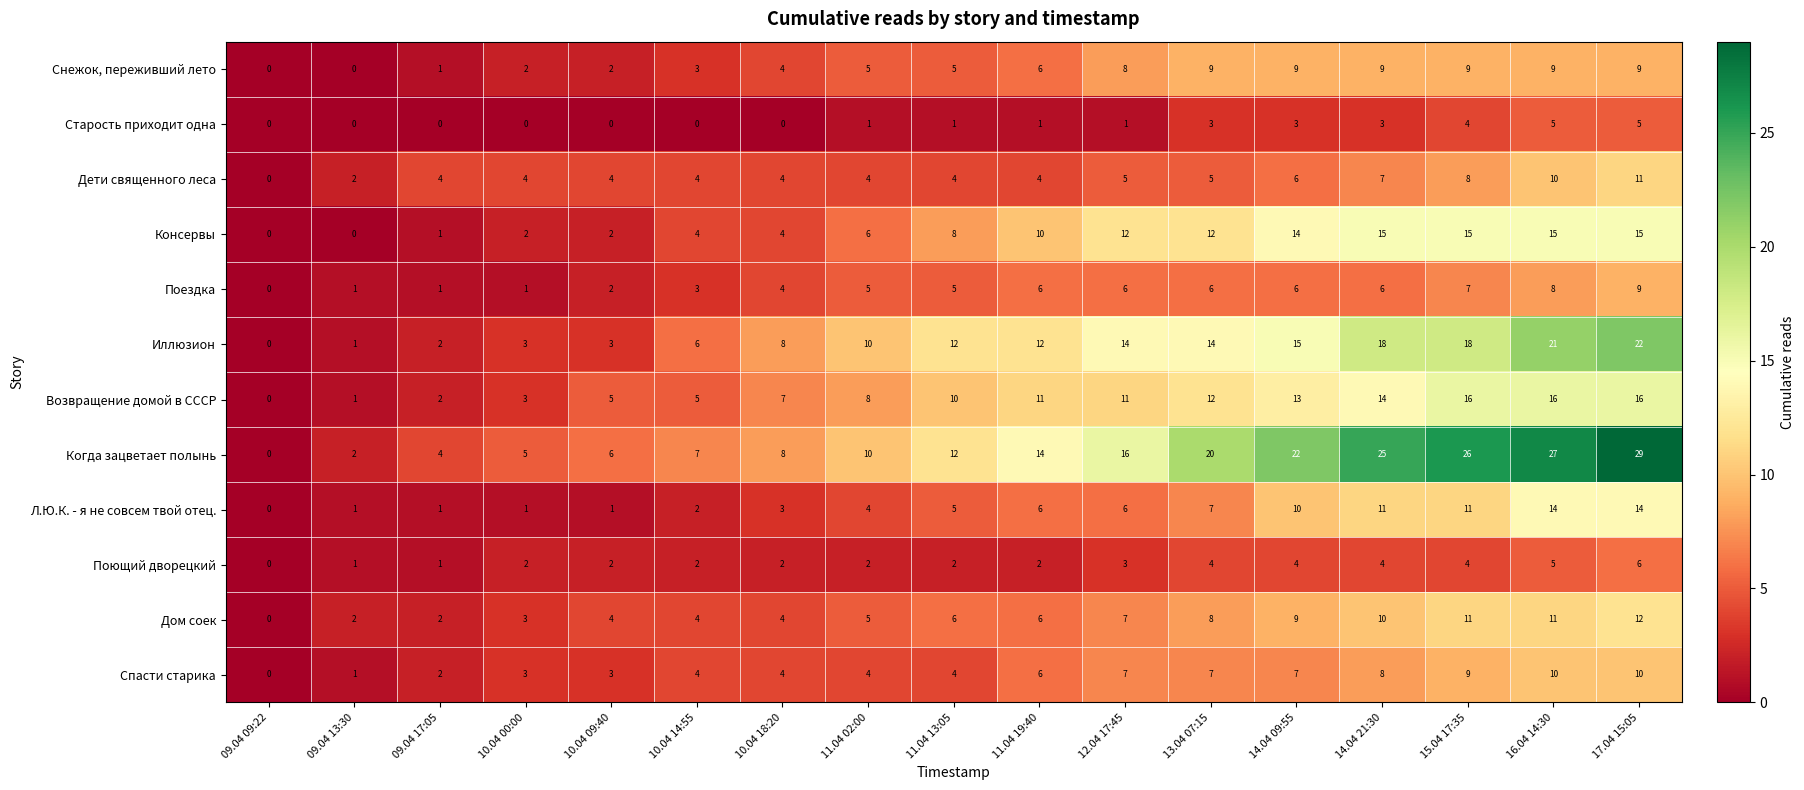

Read the Л.Ю.К. - я не совсем твой отец. value at 12.04 17:45, to the nearest 10.

10